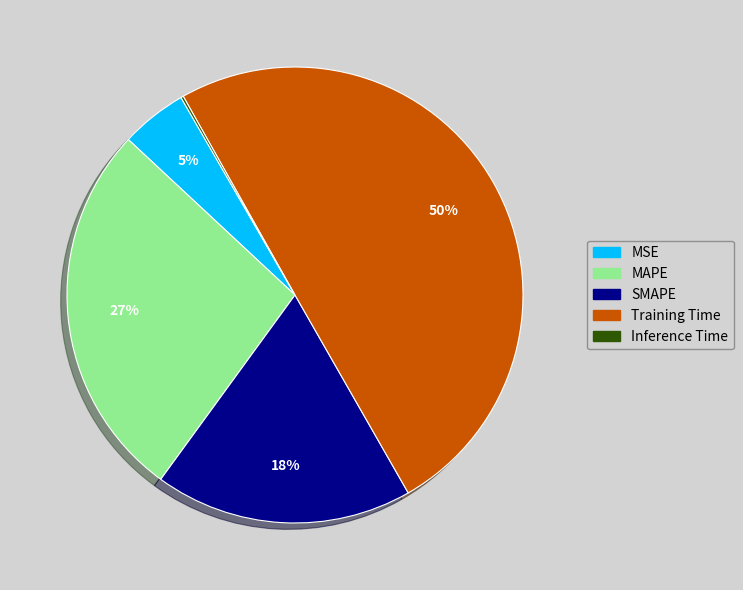

What percentage is the SMAPE slice, to the nearest percent?

18%